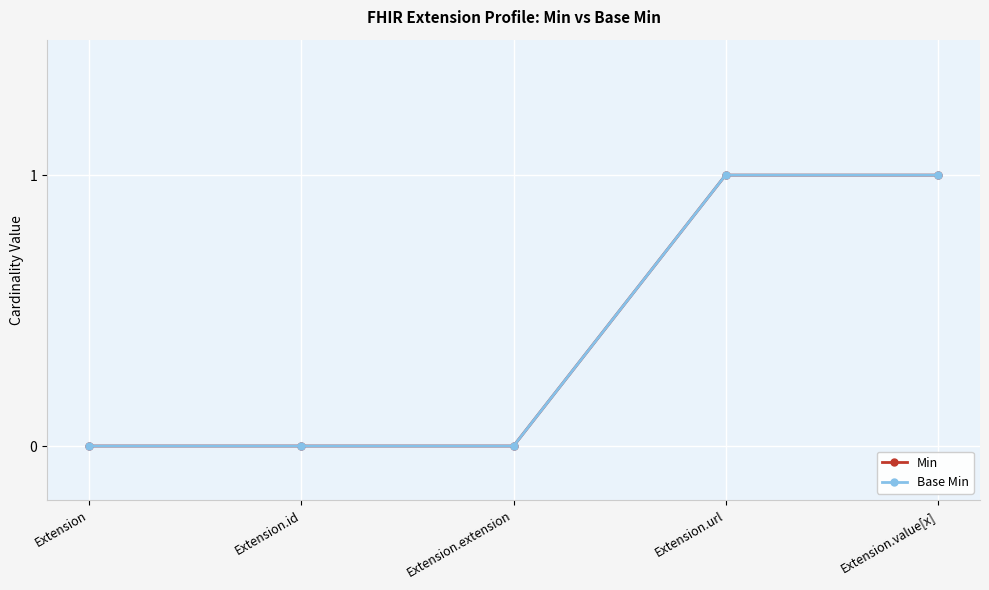

At which category is the sum across all series the highest?

Extension.url